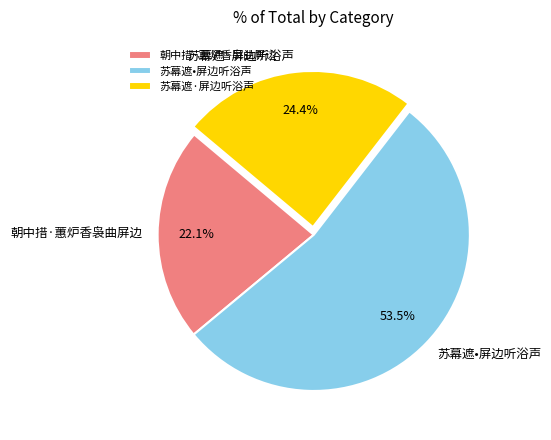

Which category has the biggest portion of the pie?

苏幕遮•屏边听浴声